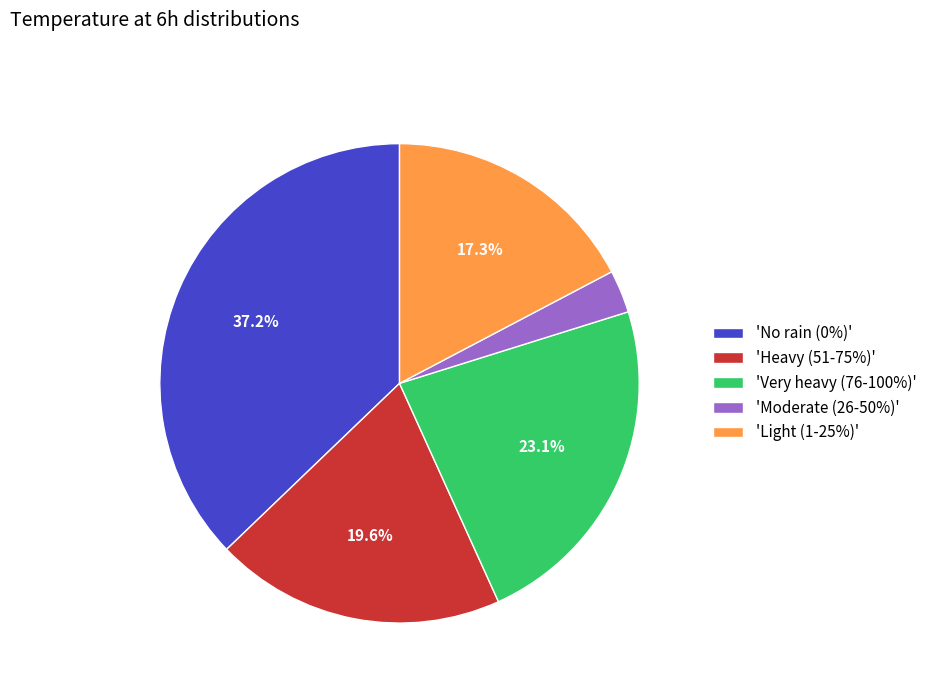

Is the sum of 'Heavy (51-75%)' and 'Very heavy (76-100%)' greater than half?

No